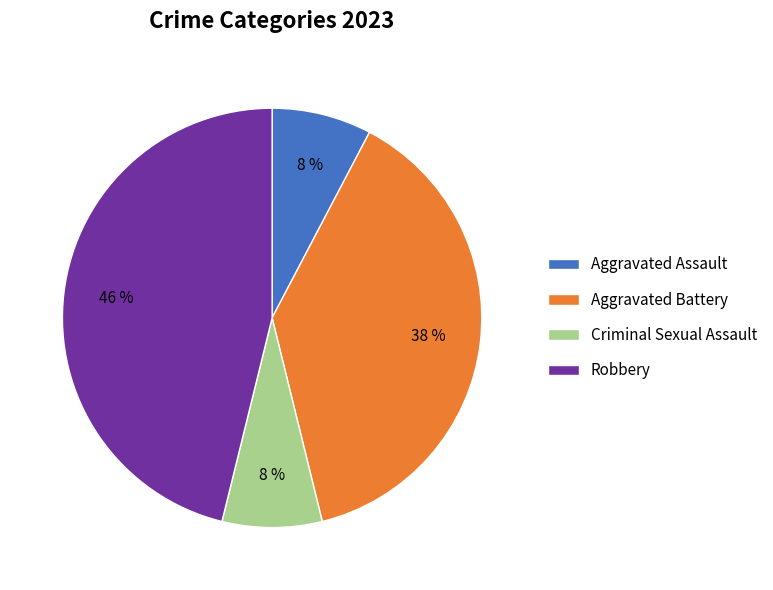

Which has a higher value, Aggravated Battery or Criminal Sexual Assault?

Aggravated Battery